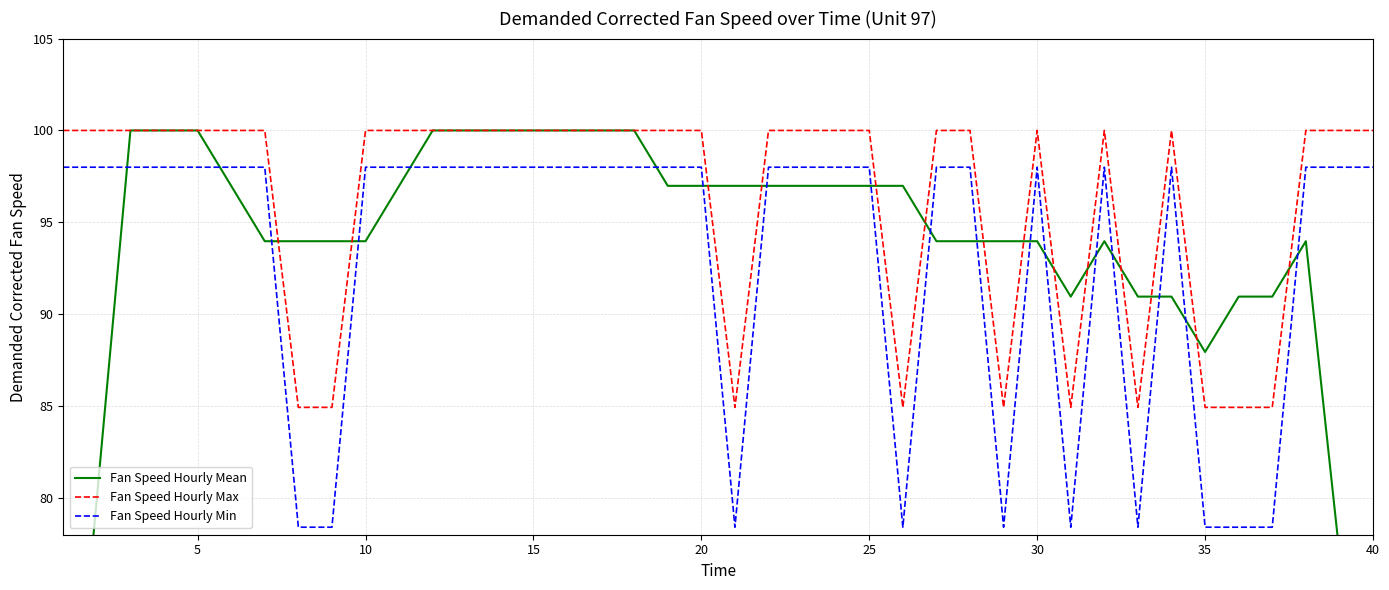

Which series ends up on top after the final intersection of Fan Speed Hourly Mean and Fan Speed Hourly Max?

Fan Speed Hourly Max